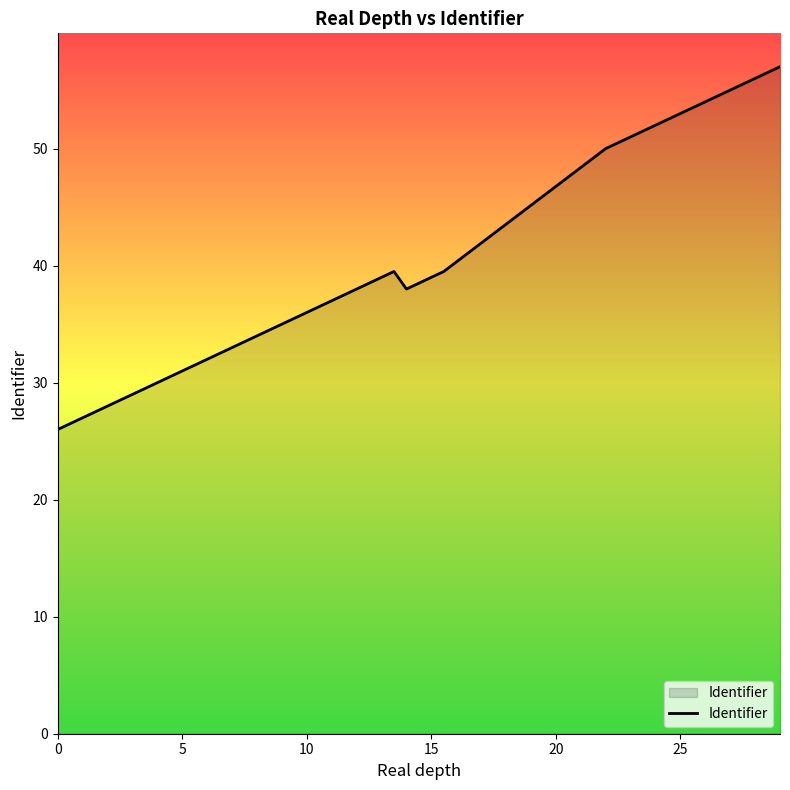

What is the difference between the maximum and second lowest values?

30.5